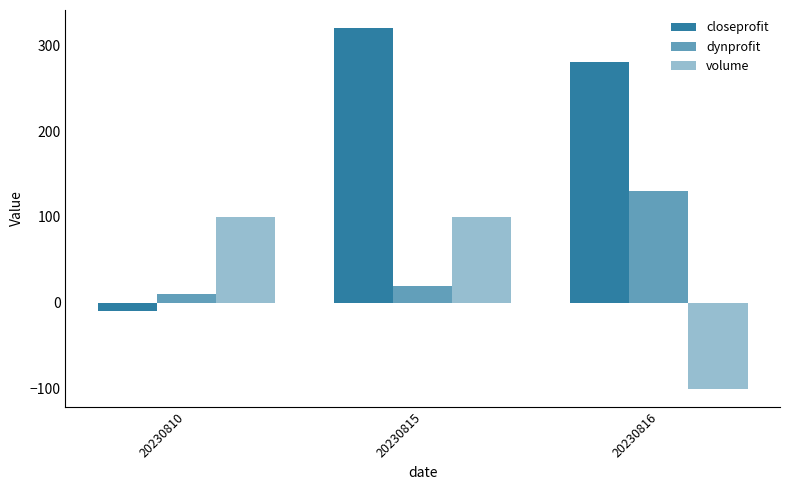

What is the total value across all series at 20230816?

310